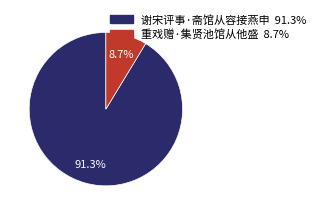

Between 谢宋评事·斋馆从容接燕申 and 重戏赠·集贤池馆从他盛, which is larger?

谢宋评事·斋馆从容接燕申